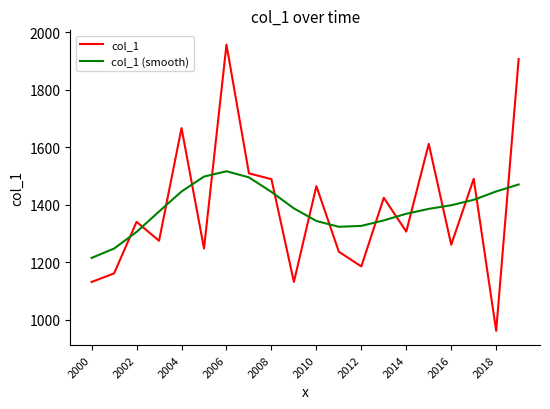

What is the difference between the maximum and minimum values in the col_1 (smooth) series?

301.7